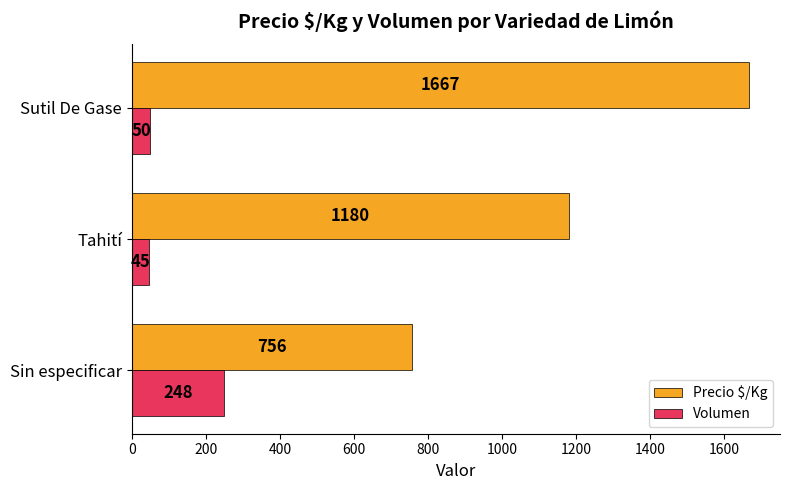

Which series has the widest spread of values?

Precio $/Kg